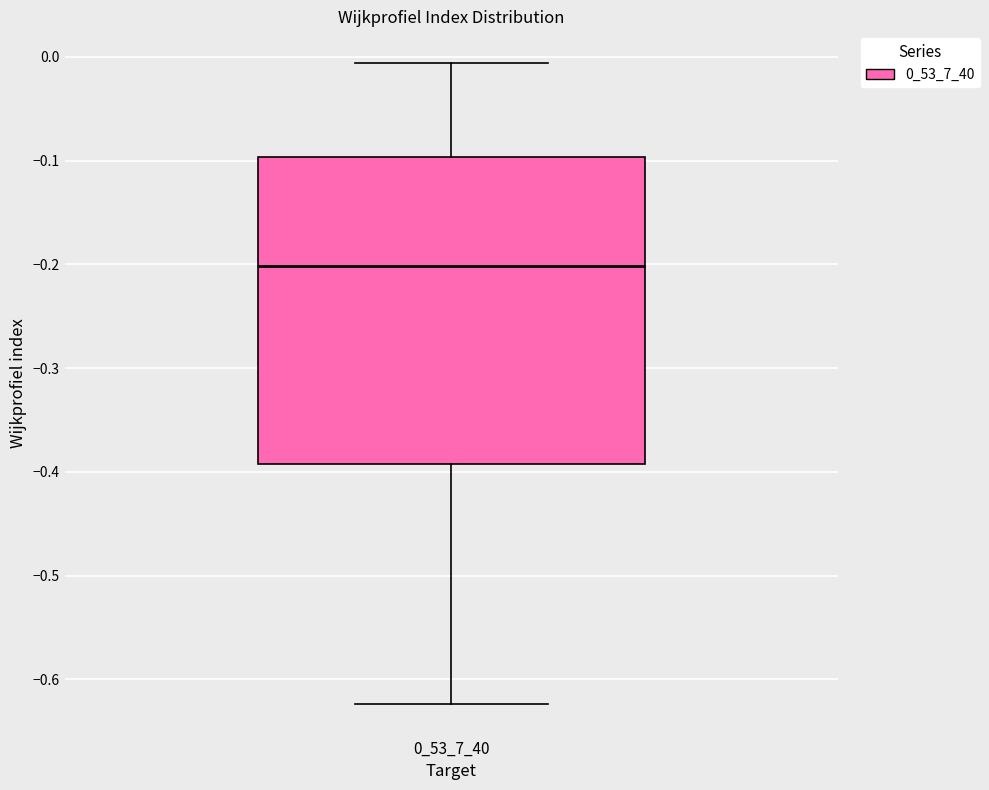

Where does the upper whisker of the box at x = 0_53_7_40 end on the y-axis? The values are not printed on the chart, so give them approximately, as read against the axis.

-0.01